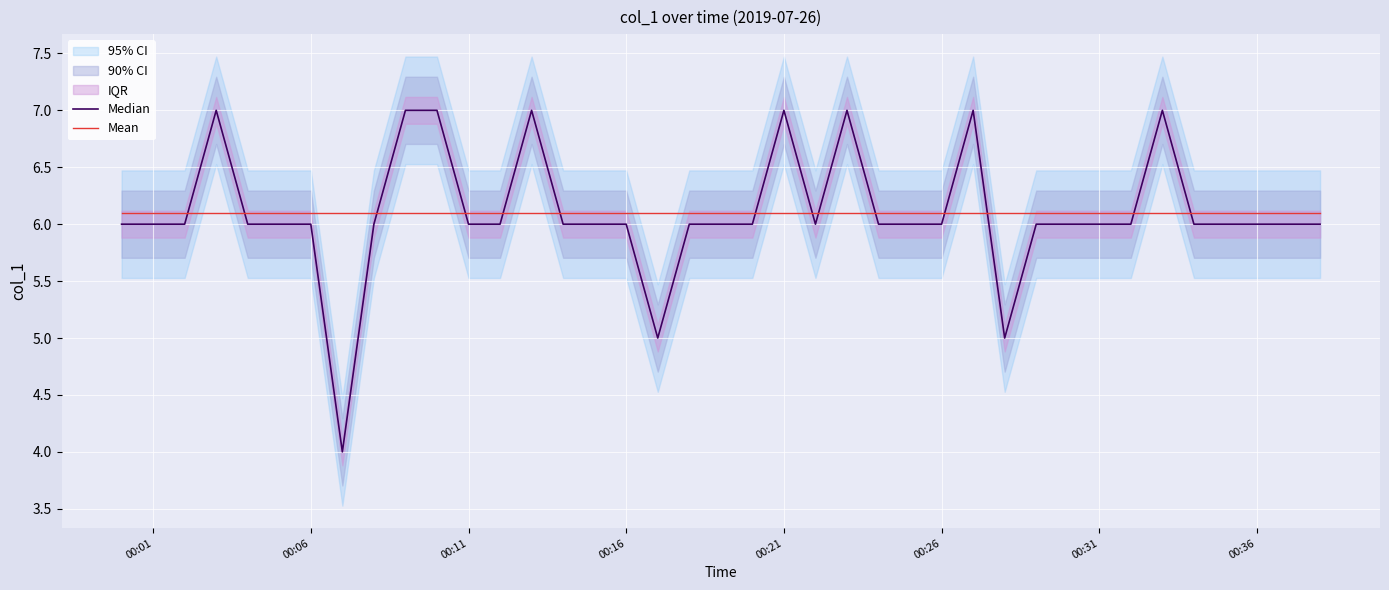

The Mean series shows 6.1 at 00:21. True or false?

True